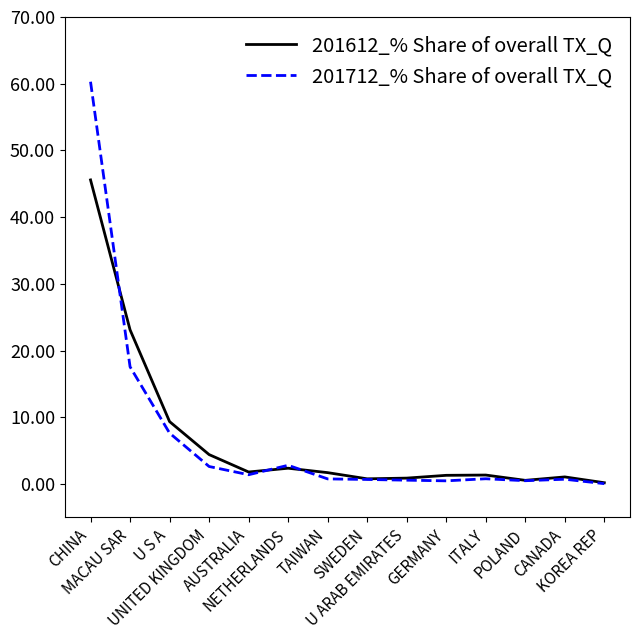

In 201712_% Share of overall TX_Q, how many points are lower than both neighbors (excluding endpoints)?

3